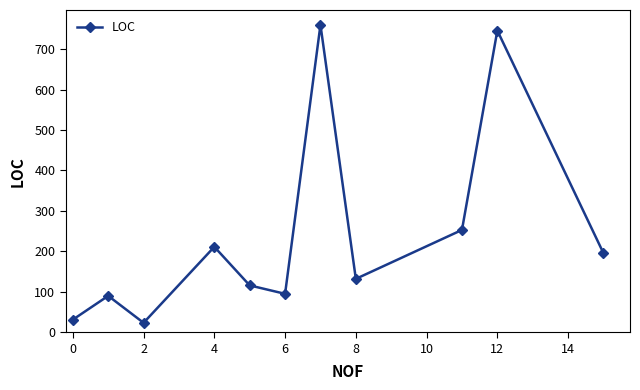

What is the greatest value displayed?

760.0